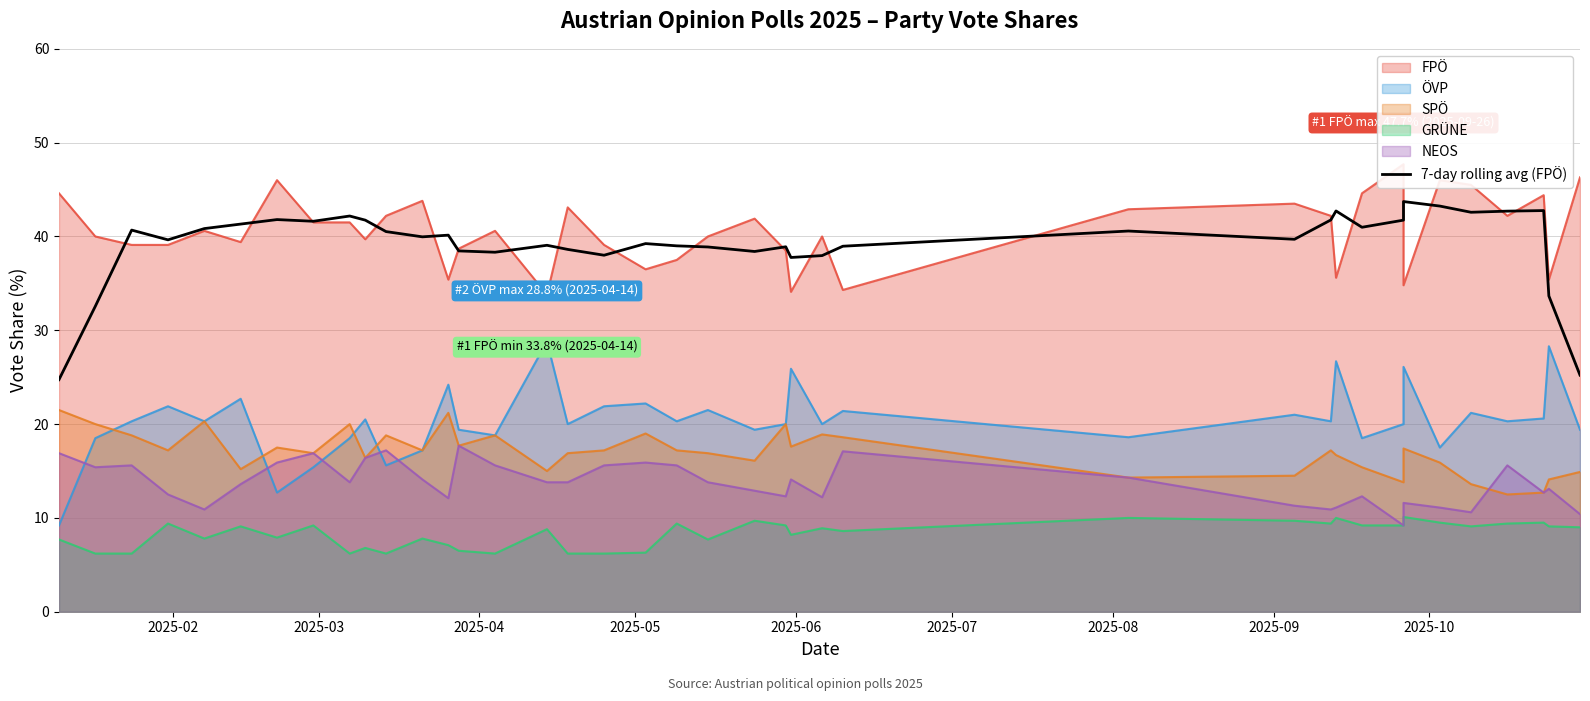

What is the average value?

39.2